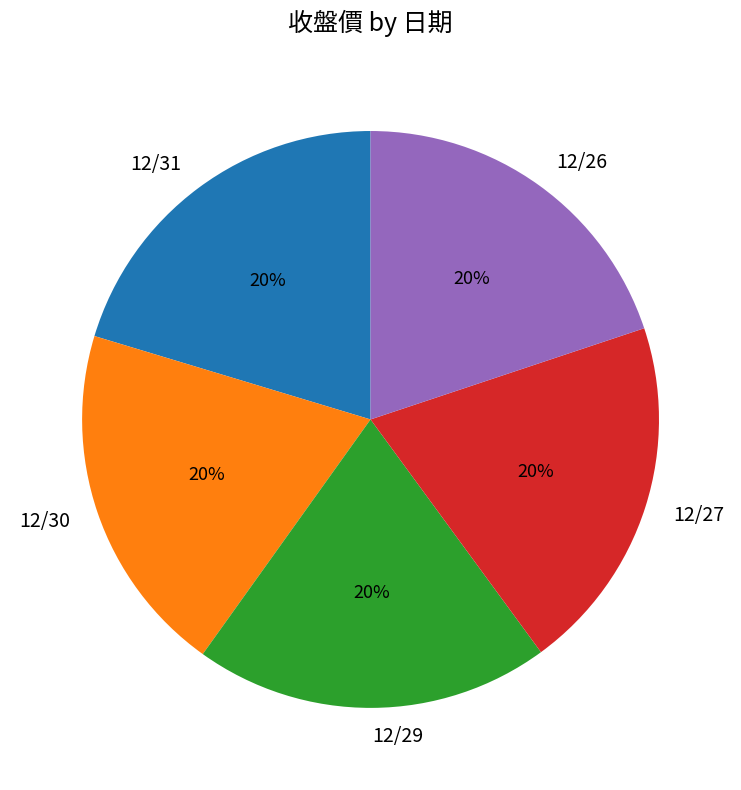

To the nearest percent, what portion does 12/29 represent?

20%